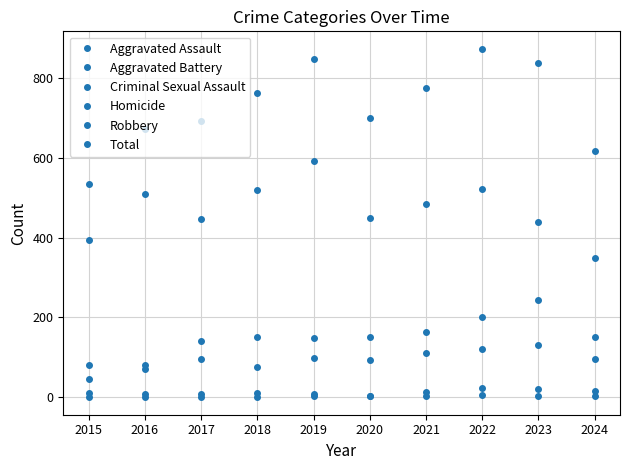

Does the chart have visible grid lines?

Yes